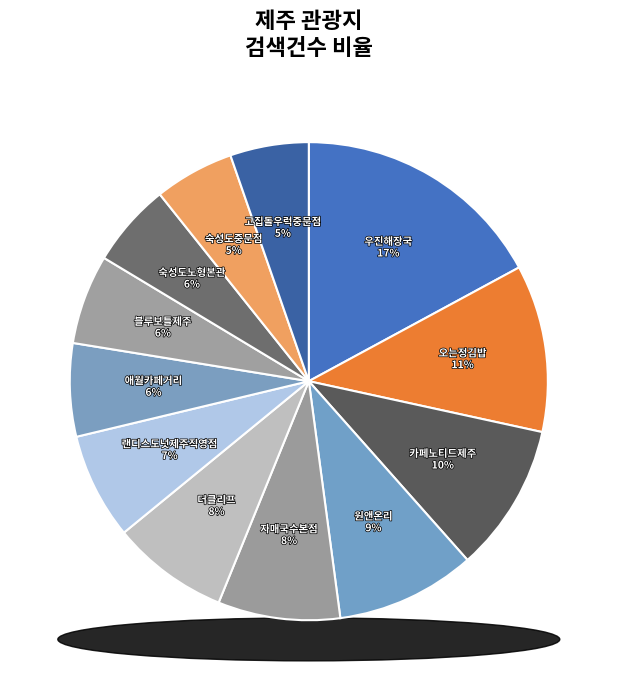

To the nearest percent, what percentage of the pie is 자매국수본점?

8%